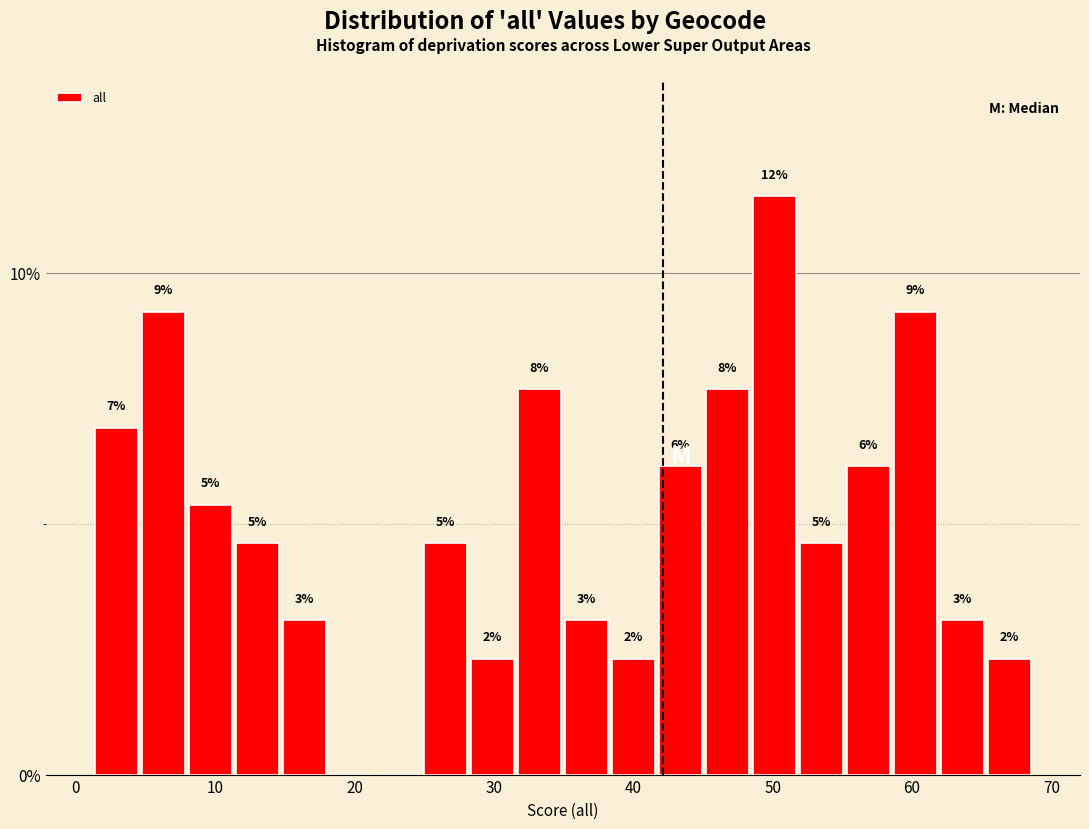

Around what value on the x-axis is the tallest bar? Give the approximate position of its centre, as read against the axis.

50